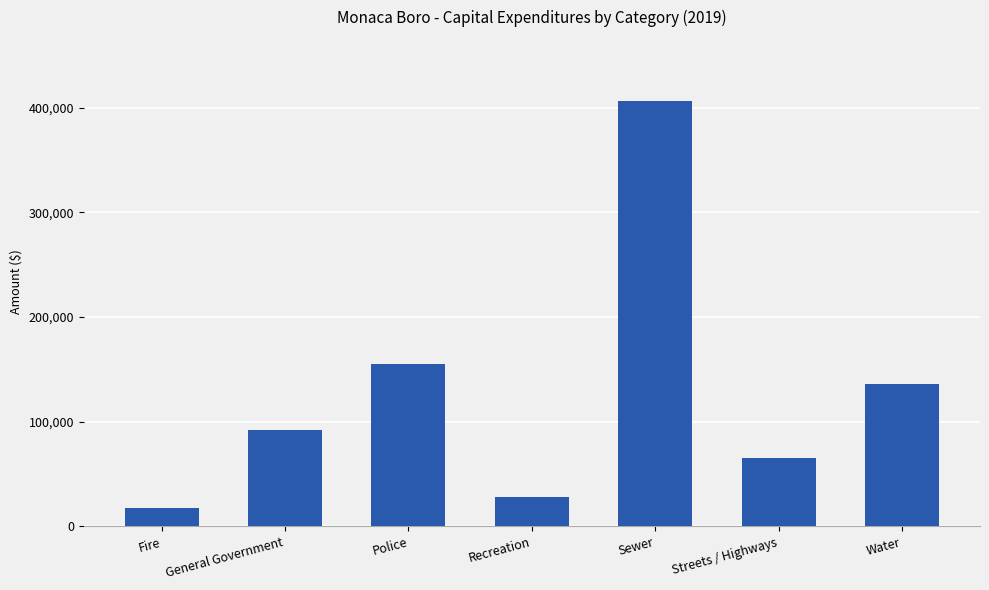

Rank the categories by value from highest to lowest.

Sewer, Police, Water, General Government, Streets / Highways, Recreation, Fire